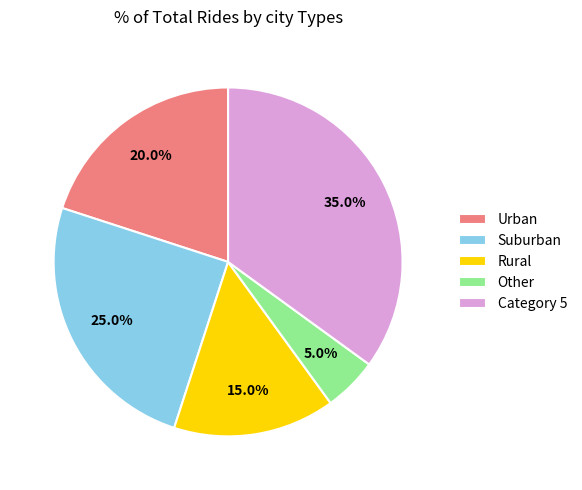

Which category has the biggest portion of the pie?

Category 5